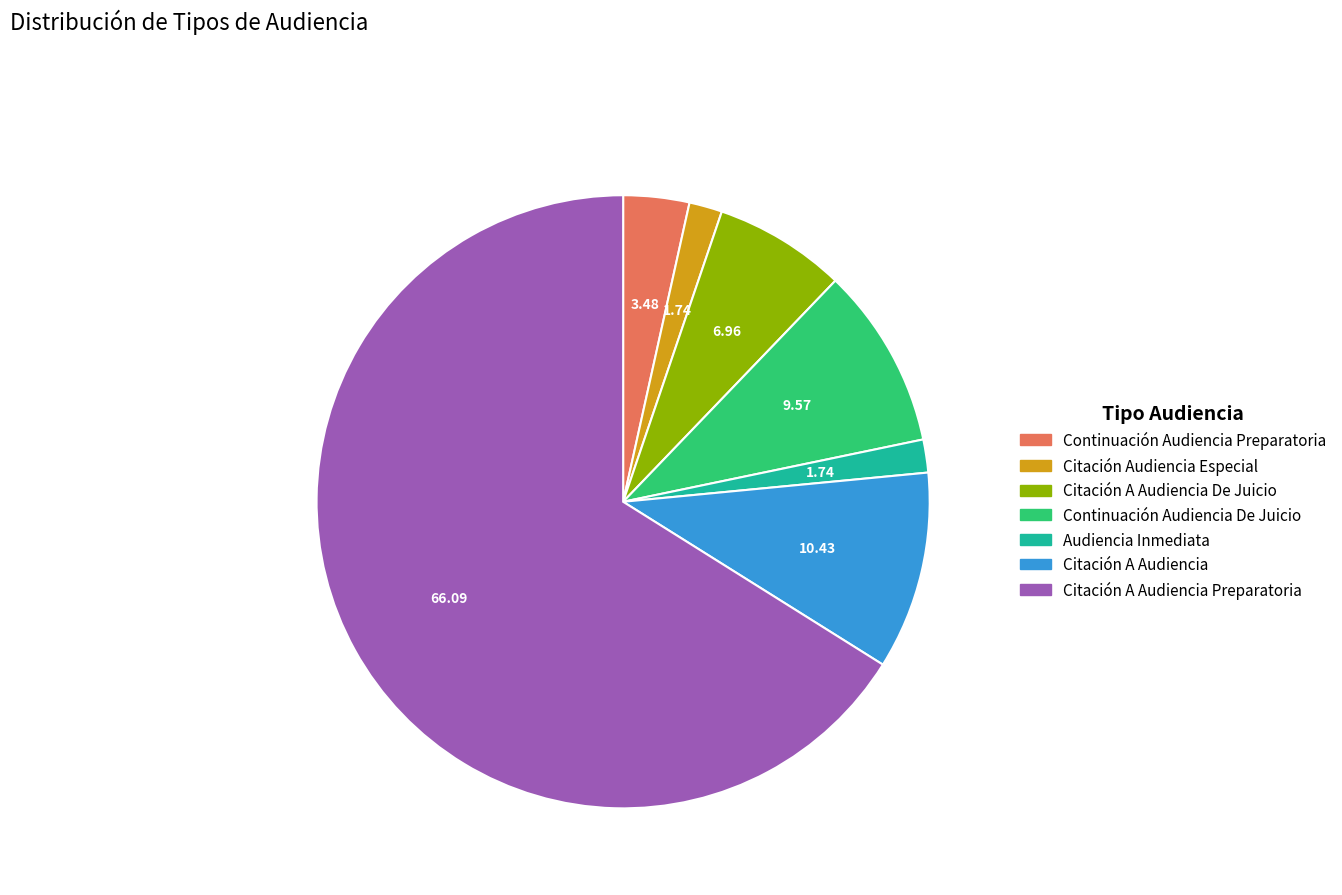

Does any single category account for the majority?

Yes